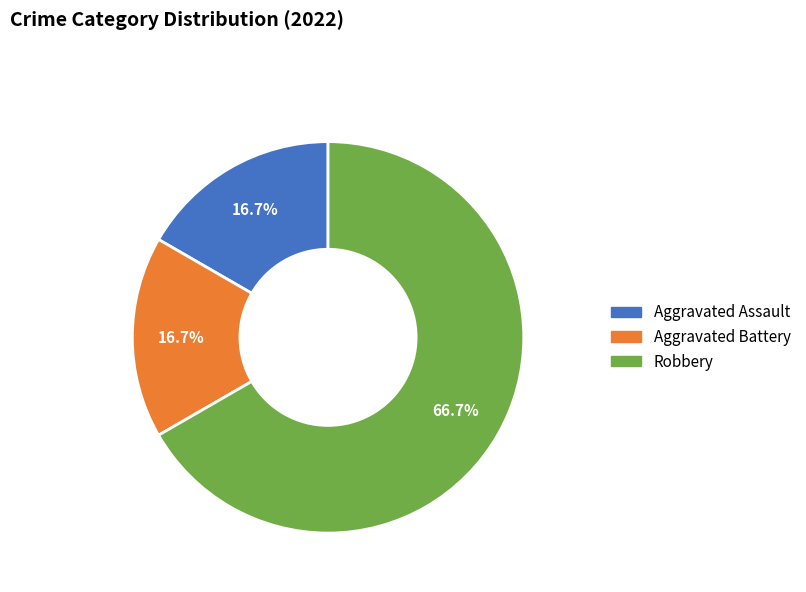

How many segments does this pie chart have?

3